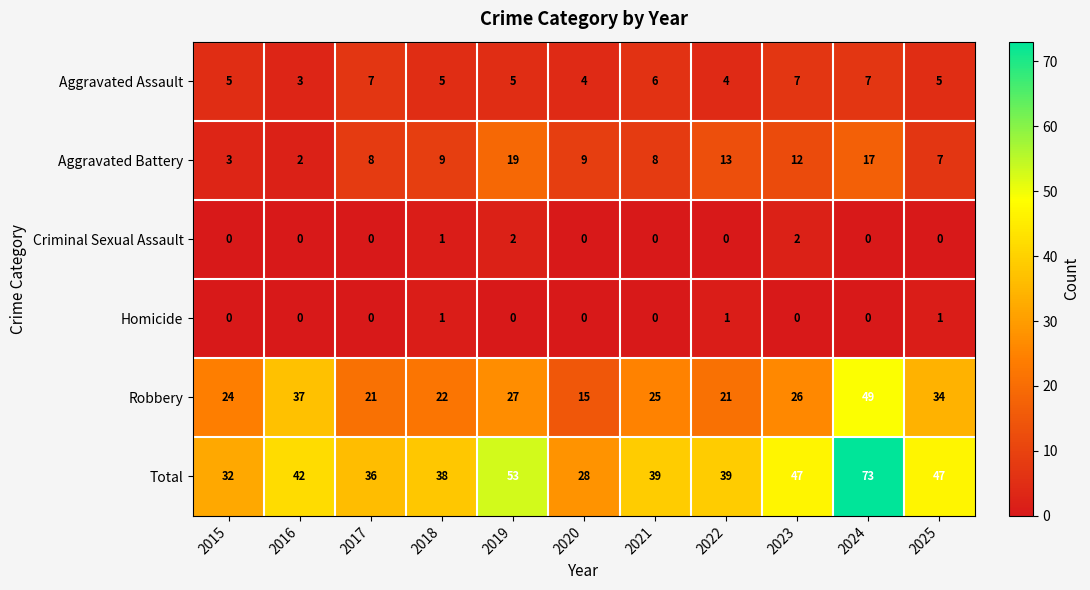

At which category is the sum across all series the highest?

2024